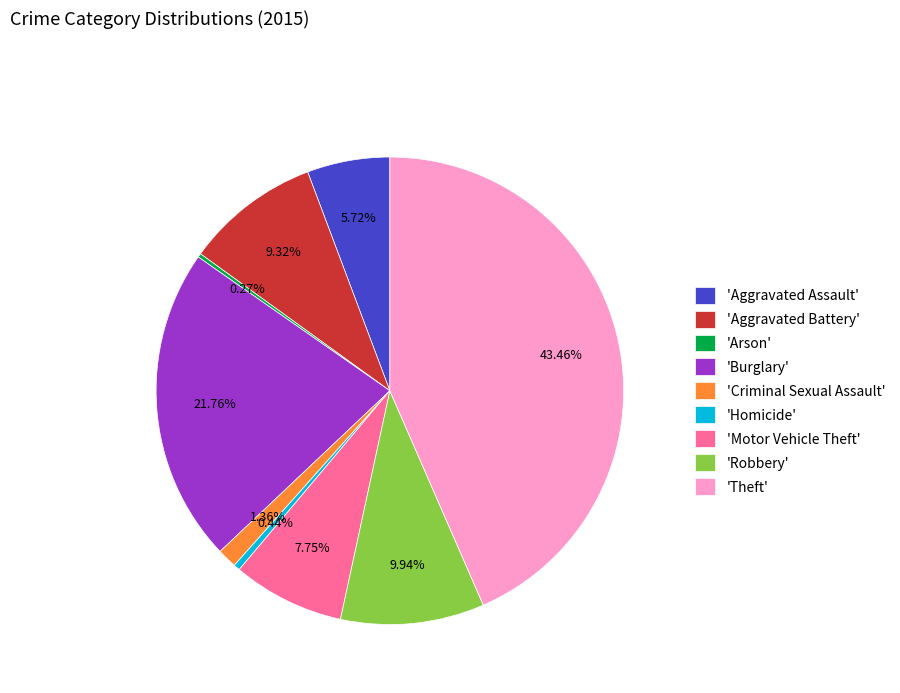

Which slice is the largest?

'Theft'